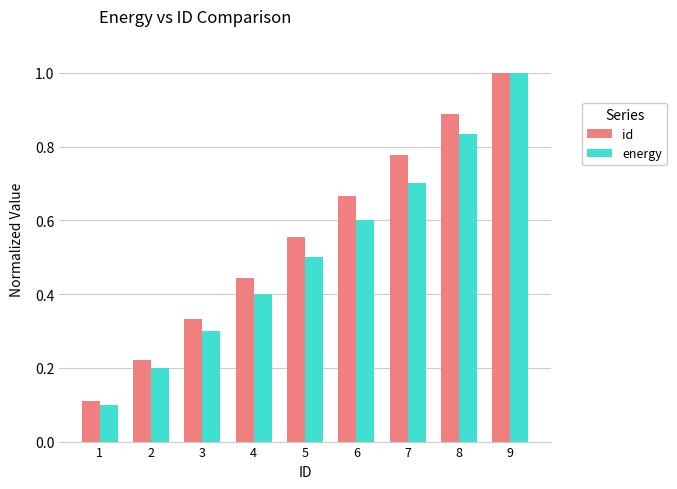

Which series changed the most between 5 and 9?

energy